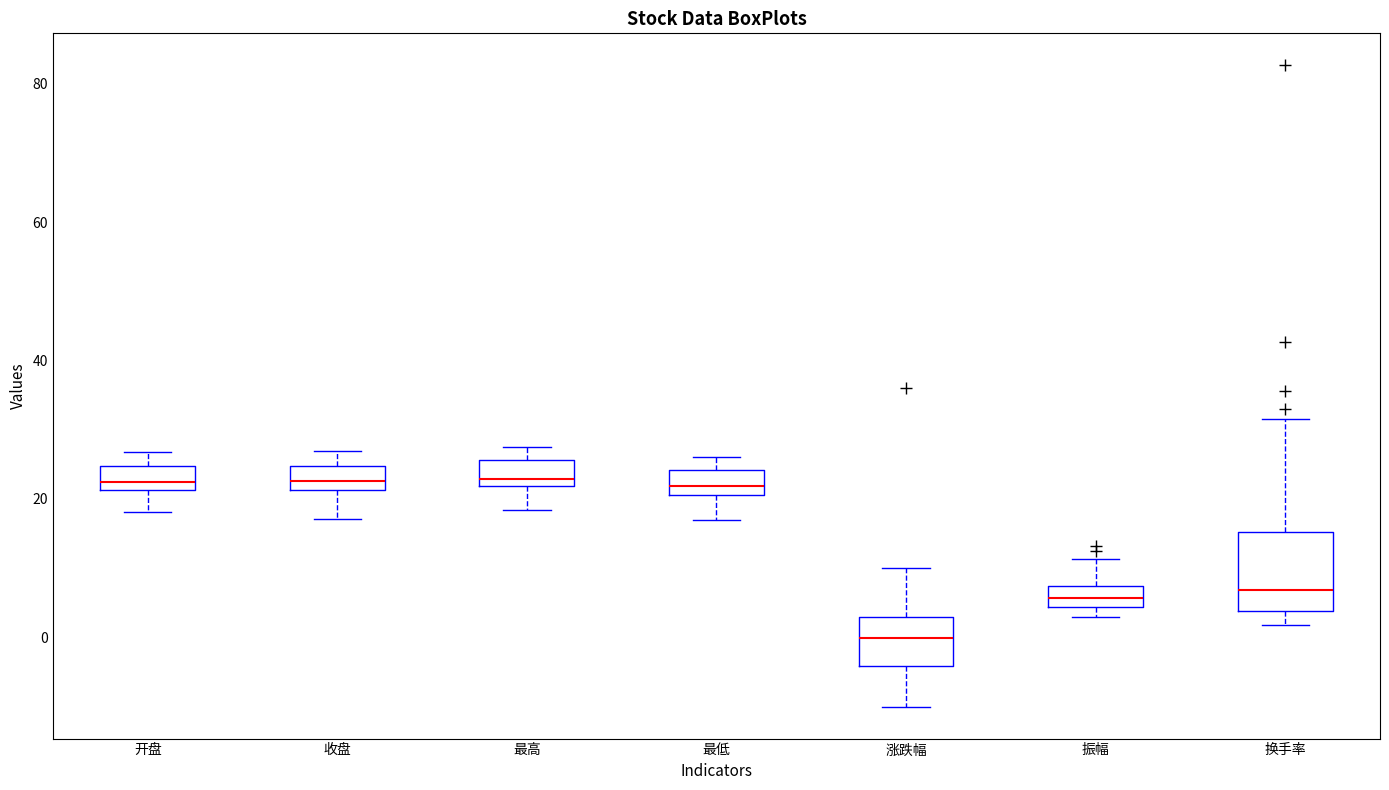

Where does the median line of the box for 振幅 sit on the y-axis? The values are not printed on the chart, so give them approximately, as read against the axis.

6